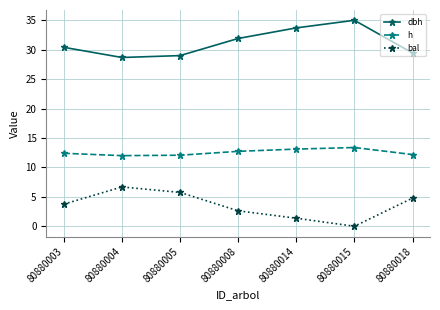

Which label corresponds to the largest value in the chart?

80880015